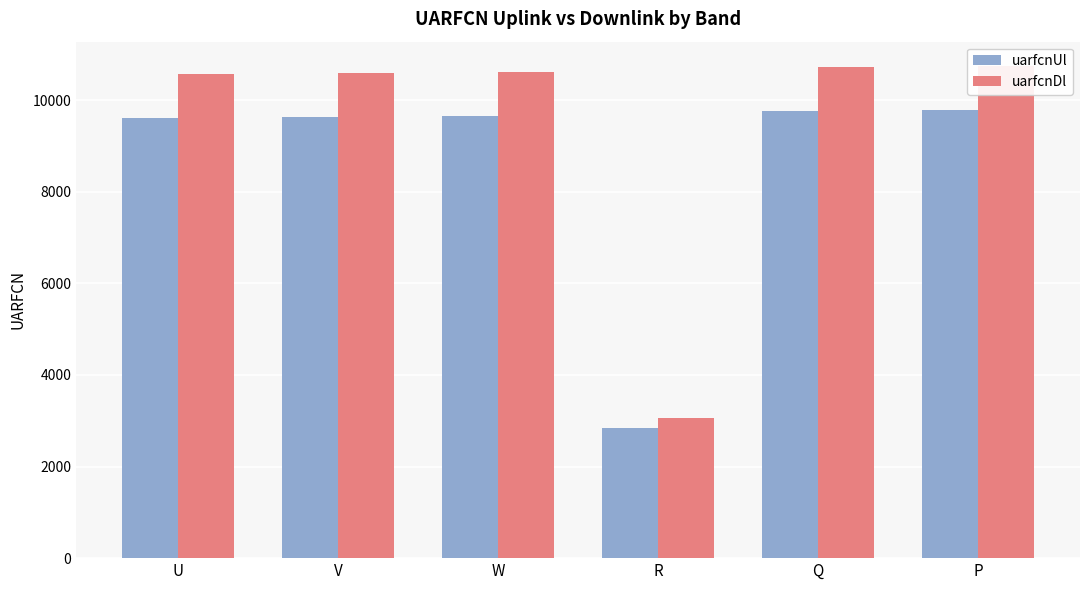

Rank the series by their maximum value, from highest to lowest.

uarfcnDl, uarfcnUl